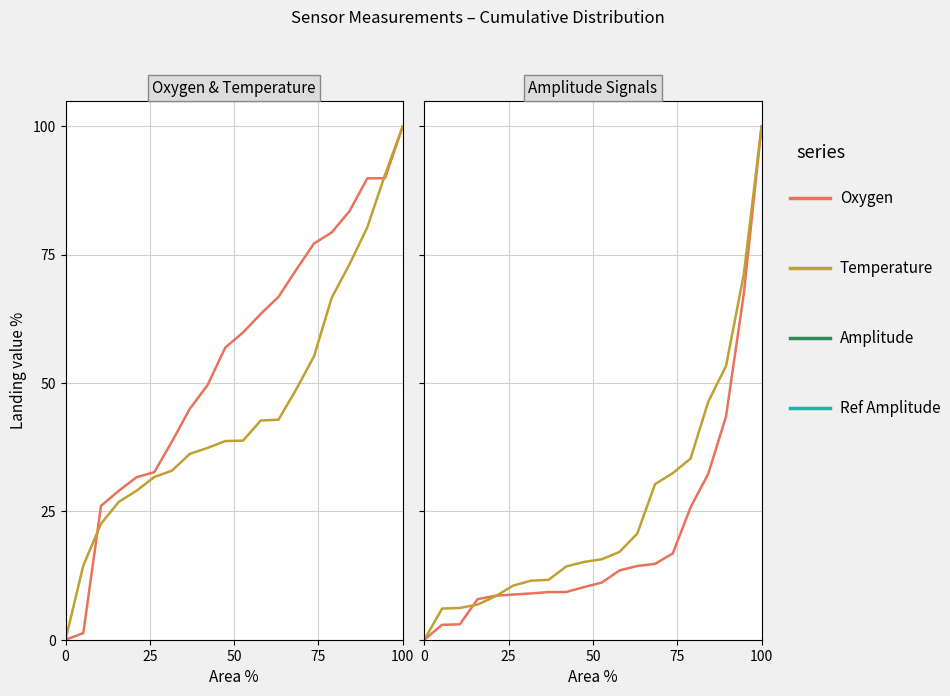

What is the difference between the second highest and minimum values in the Ref Amplitude series?

71.2